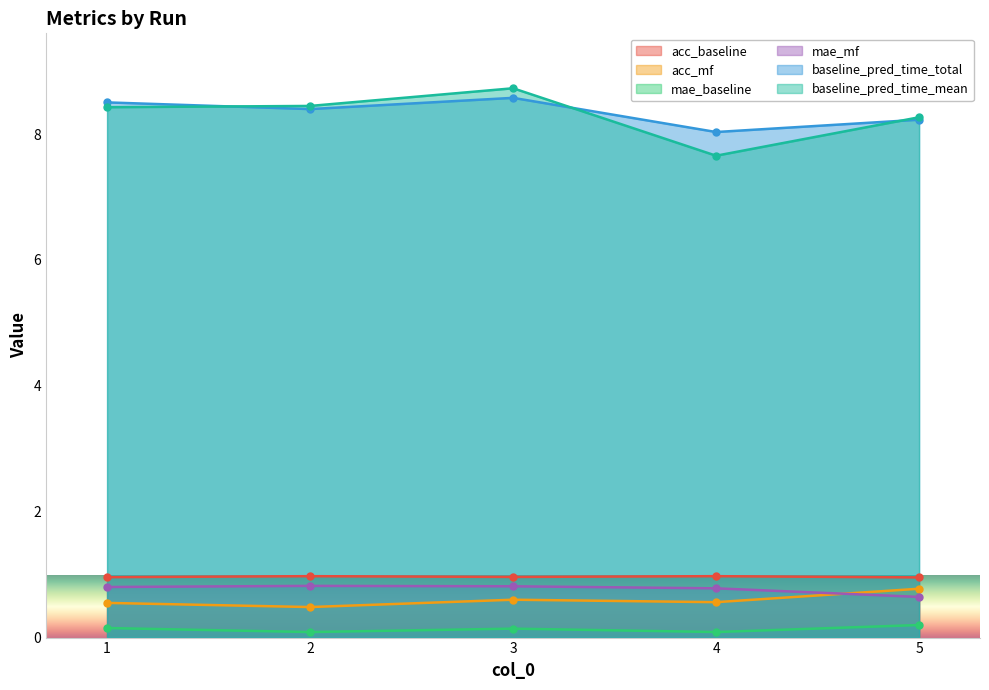

Reading left to right, what are all the values shown in this chart?

acc_baseline: 1=1.0	2=1.0	3=1.0	4=1.0	5=1.0
acc_mf: 1=0.6	2=0.5	3=0.6	4=0.6	5=0.8
mae_baseline: 1=0.2	2=0.1	3=0.1	4=0.1	5=0.2
mae_mf: 1=0.8	2=0.8	3=0.8	4=0.8	5=0.6
baseline_pred_time_total: 1=8.5	2=8.4	3=8.6	4=8.0	5=8.2
baseline_pred_time_mean: 1=8.4	2=8.4	3=8.7	4=7.7	5=8.3